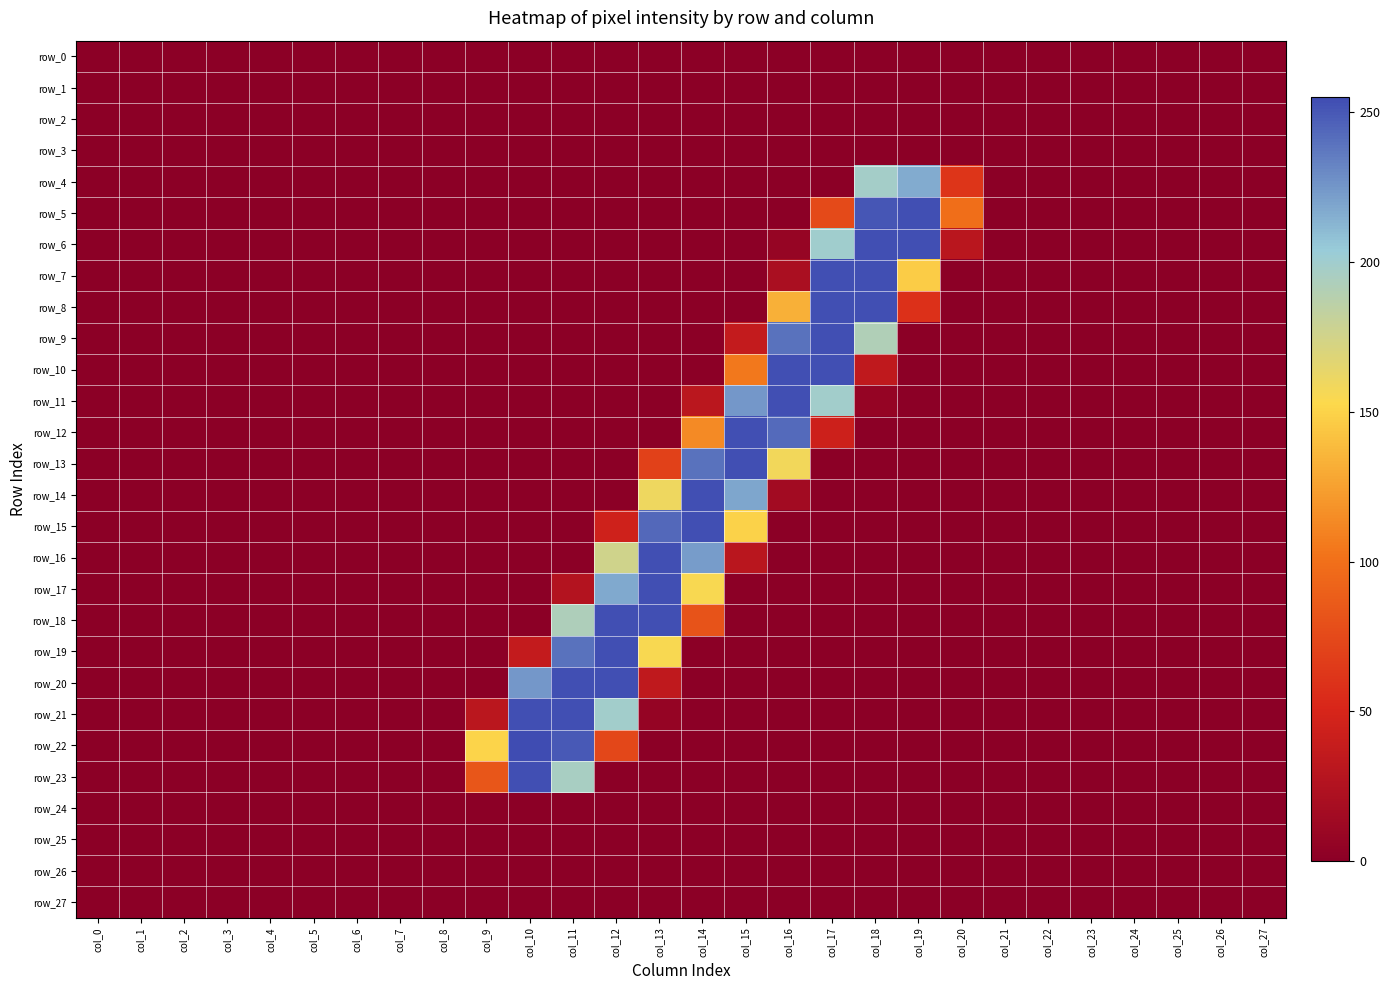

How many values in the row_10 series exceed 0?

4